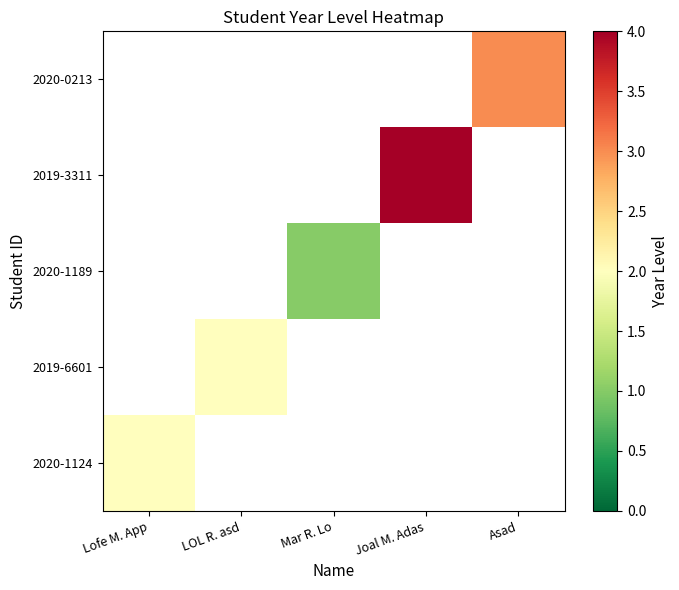

Is the value of 2020-1124 at LOL R. asd greater than the value of 2020-1189 at Lofe M. App?

No